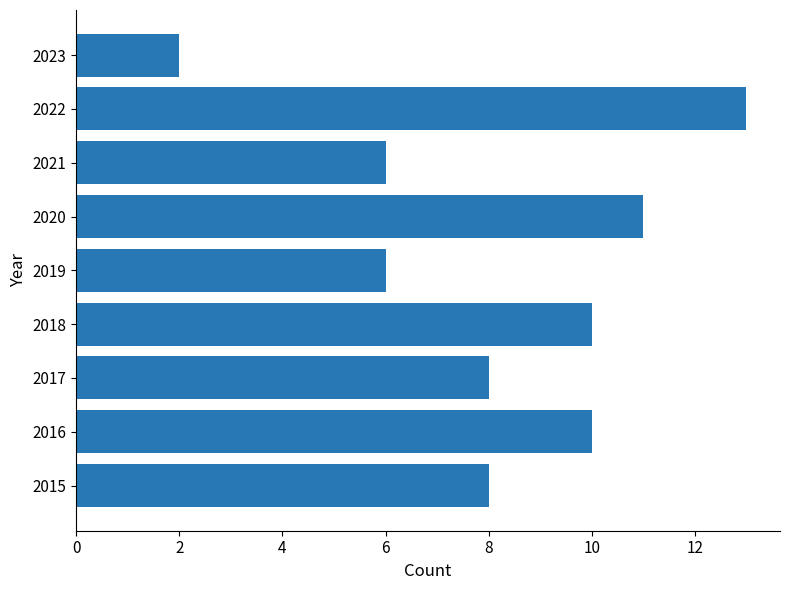

The chart shows a value of 8 at 2015. True or false?

True